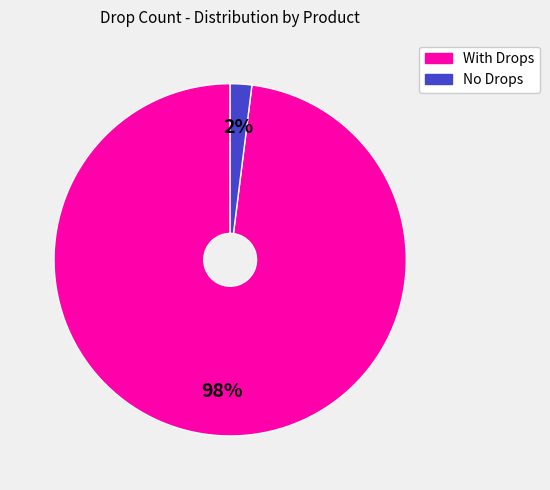

Is there any slice that represents more than half of the pie?

Yes